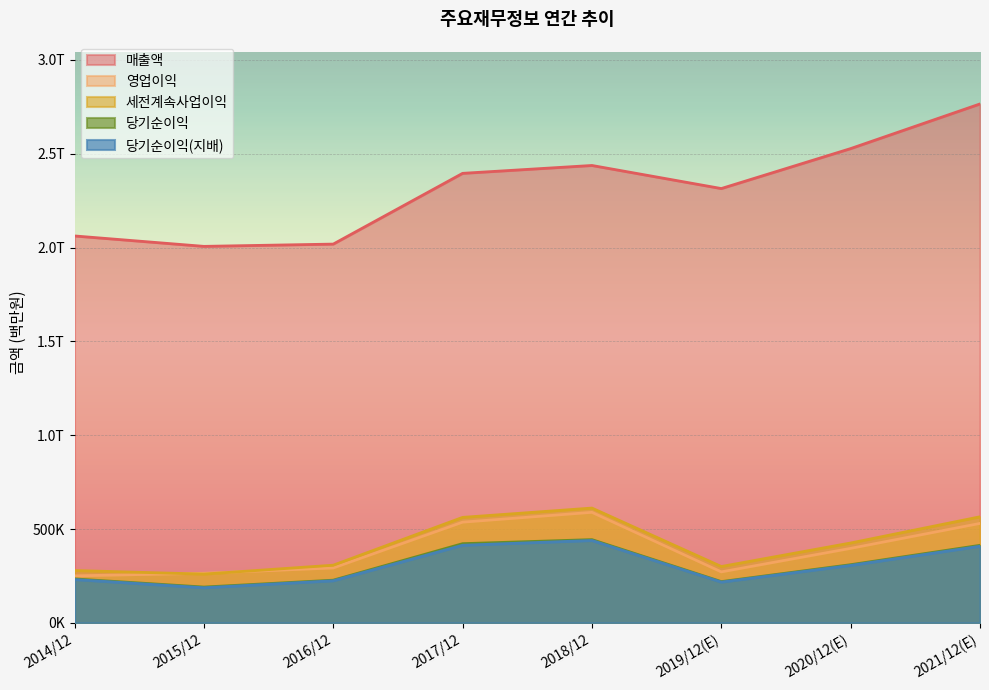

How many categories are shown in the chart?

8